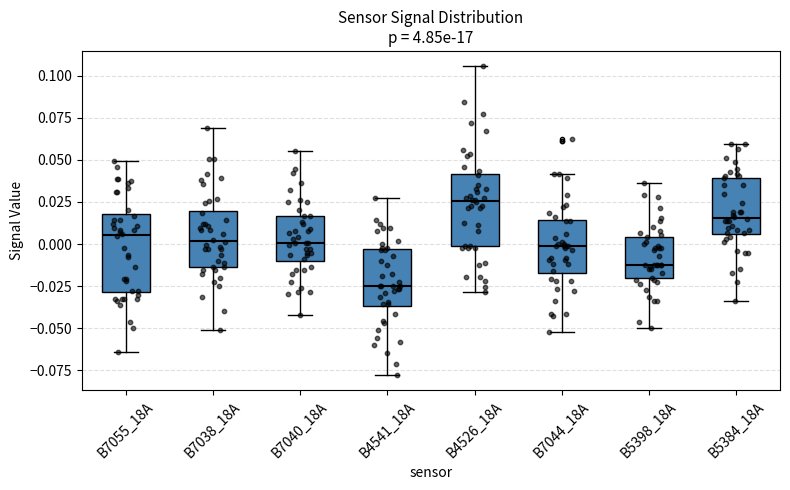

Reading left to right, transcribe this box plot: for each box, give where its median line is, the range the box spans, and where its two whiskers end, as read against the y-axis. The values are not printed on the chart, so give them approximately, as read against the axis.

B7055_18A: median 0.005, box -0.030 to 0.020, whiskers -0.065 to 0.050
B7038_18A: median 0.000, box -0.015 to 0.020, whiskers -0.050 to 0.070
B7040_18A: median 0.000, box -0.010 to 0.015, whiskers -0.040 to 0.055
B4541_18A: median -0.025, box -0.035 to -0.005, whiskers -0.080 to 0.025
B4526_18A: median 0.025, box 0.000 to 0.040, whiskers -0.030 to 0.105
B7044_18A: median 0.000, box -0.015 to 0.015, whiskers -0.050 to 0.040
B5398_18A: median -0.010, box -0.020 to 0.005, whiskers -0.050 to 0.035
B5384_18A: median 0.015, box 0.005 to 0.040, whiskers -0.035 to 0.060